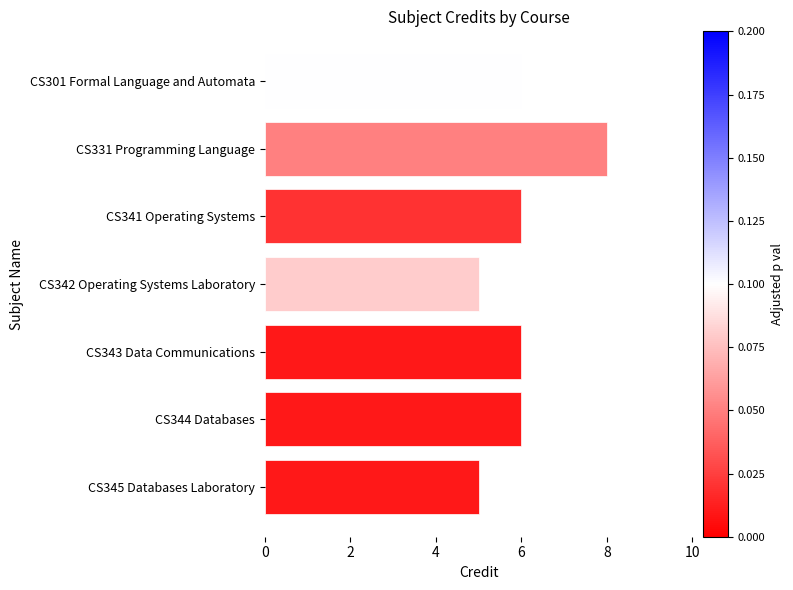

Count the number of categories in the chart.

7